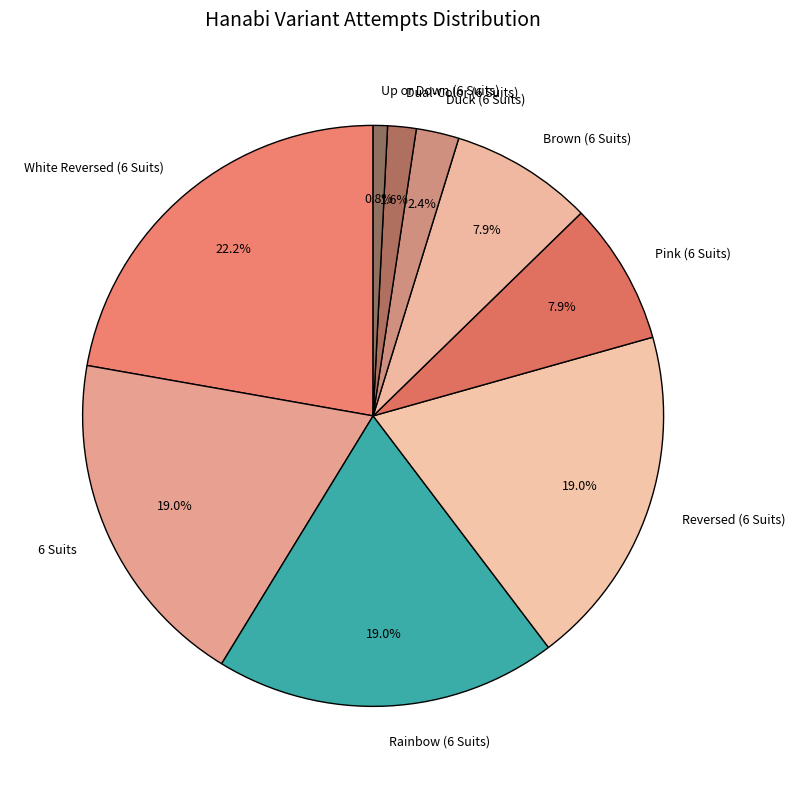

Is Dual-Color (6 Suits) the majority of the pie?

No